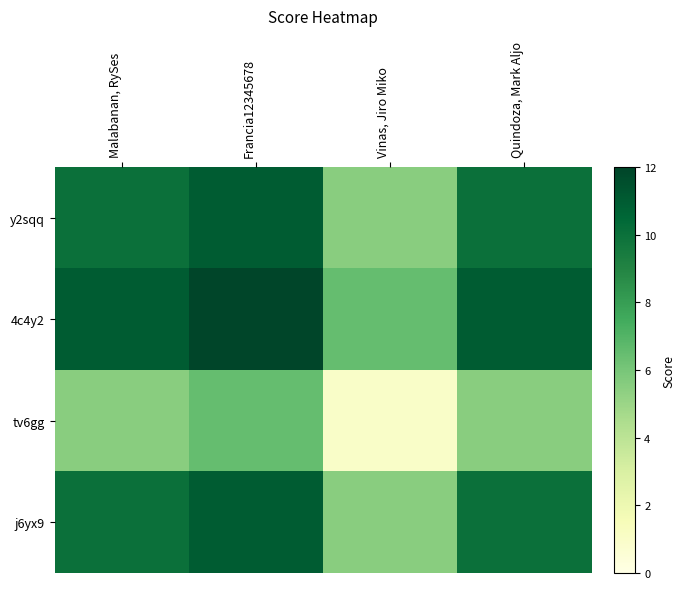

What is the total value across all series at Vinas, Jiro Miko?

18.5